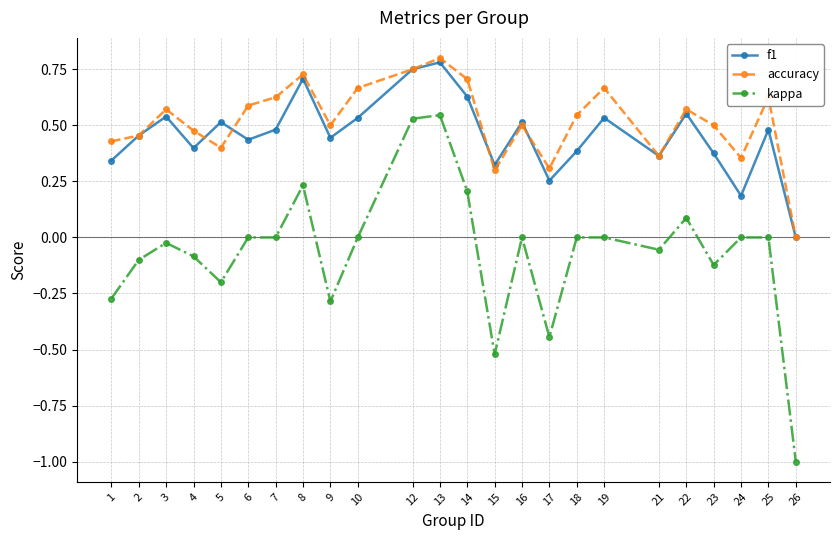

At which category does accuracy reach its first local peak?

3